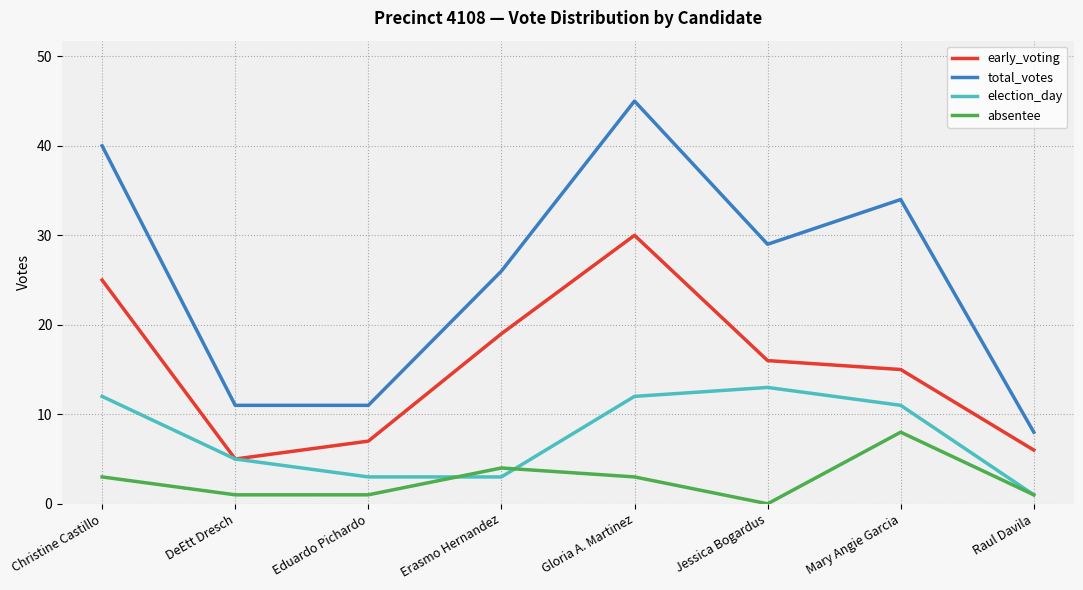

Read the early_voting value at Erasmo Hernandez.

19